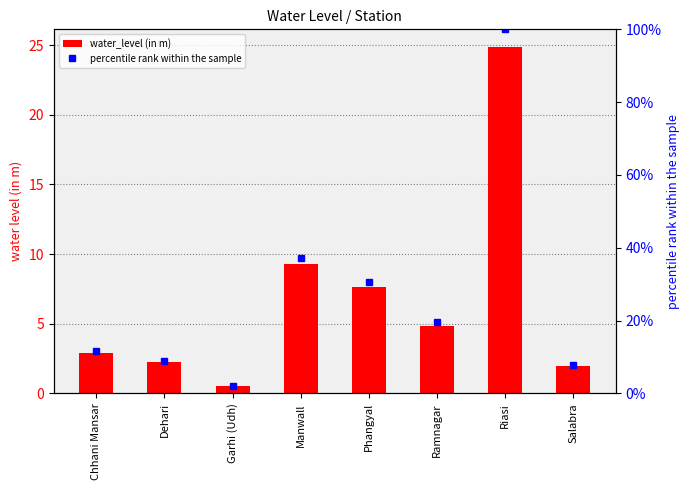

How many series are shown in this chart?

2